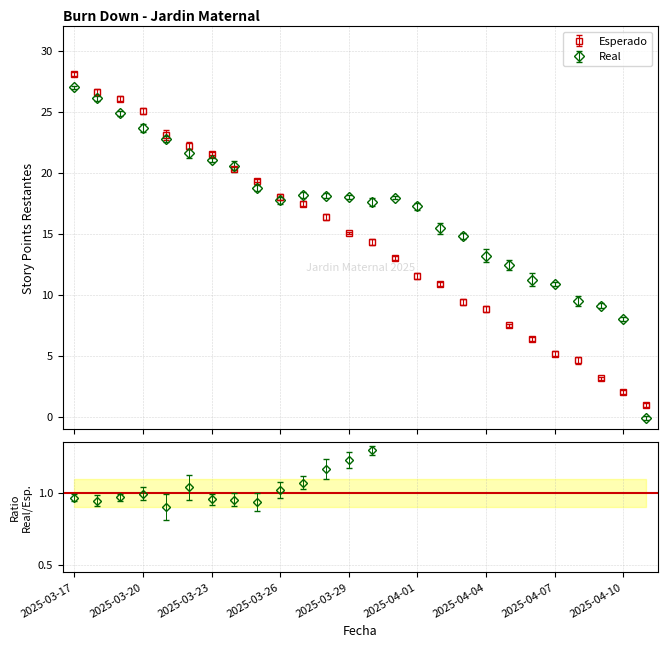

What are all the series names shown in the legend?

Esperado, Real